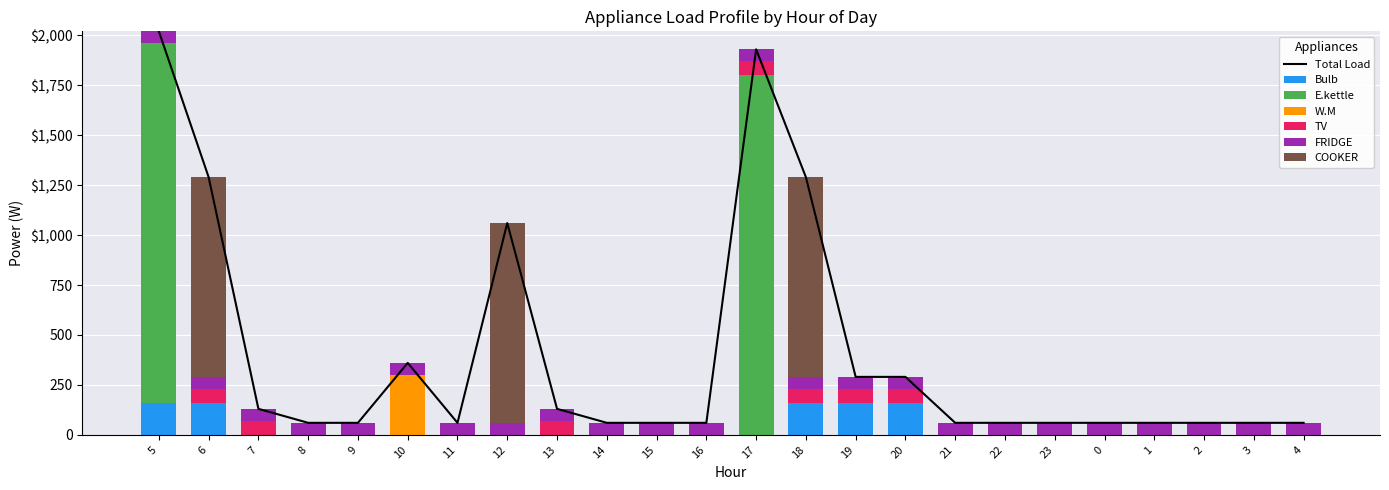

At which label does W.M reach its peak?

10